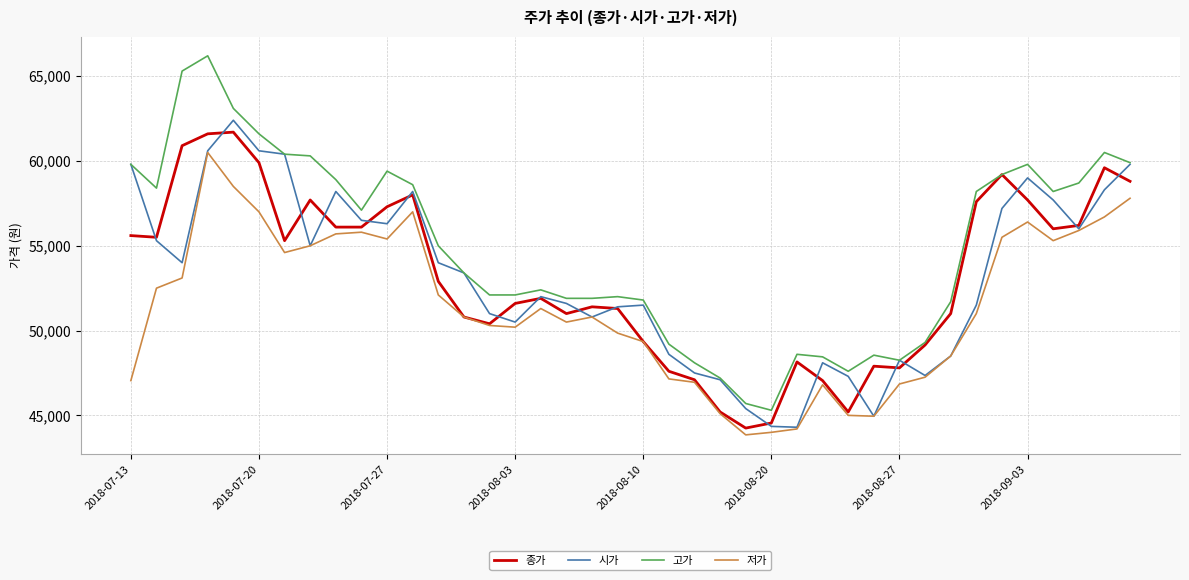

How many values in the 시가 series are below 53400?

20